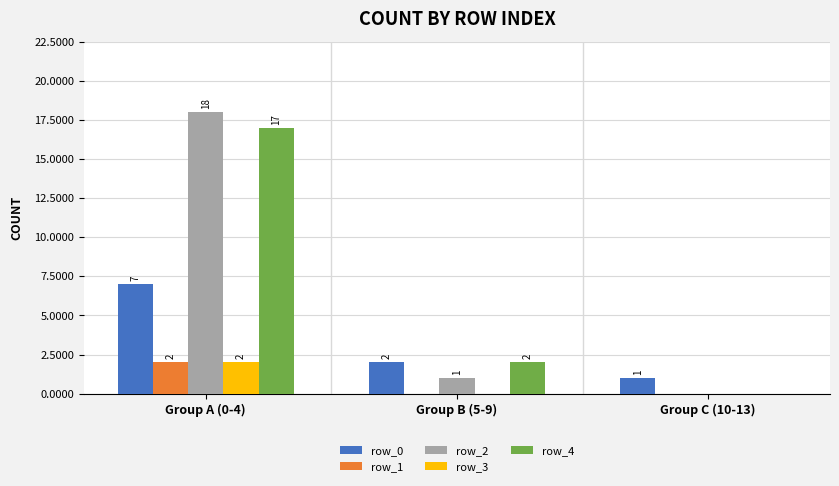

Is the value of row_2 at Group C (10-13) greater than the value of row_3 at Group A (0-4)?

No